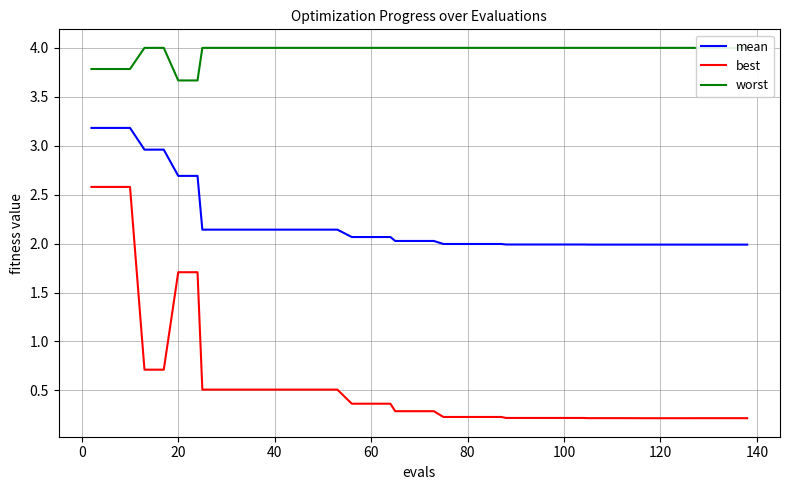

True or false: best and mean intersect in this chart.

False